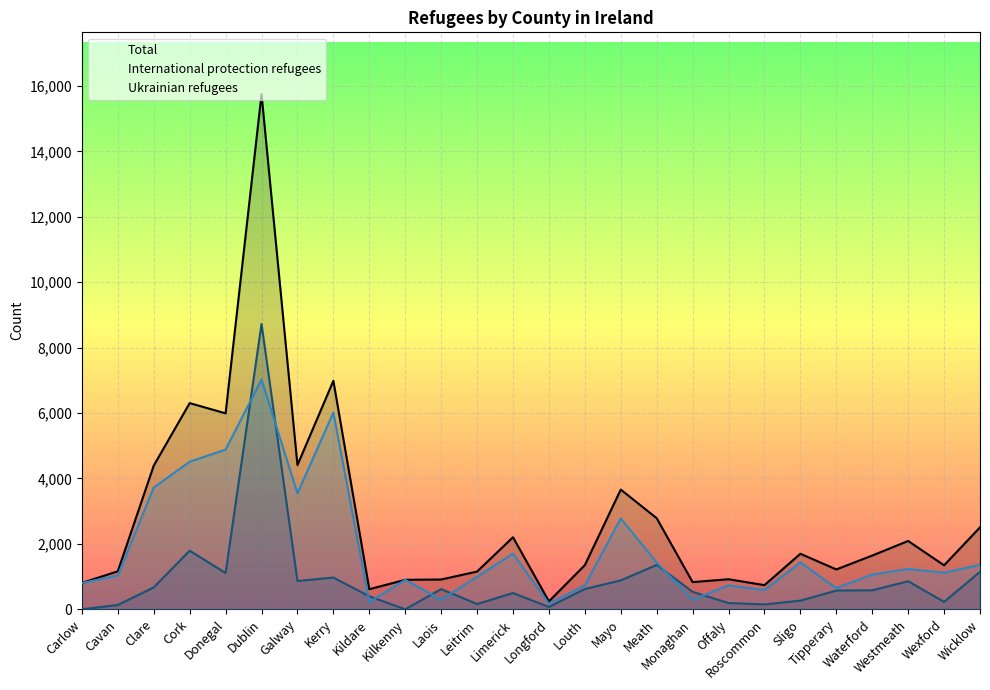

At which category does Ukrainian refugees reach its first local peak?

Dublin